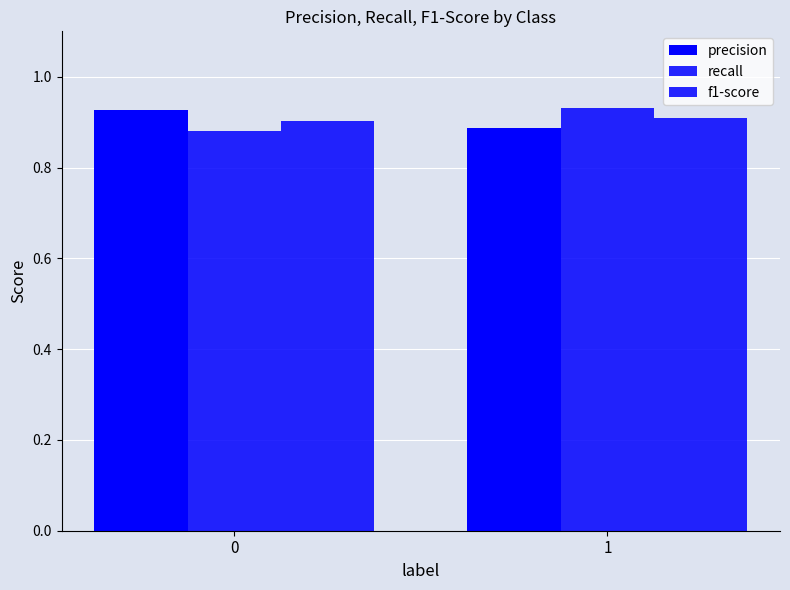

Count the number of categories in the chart.

2